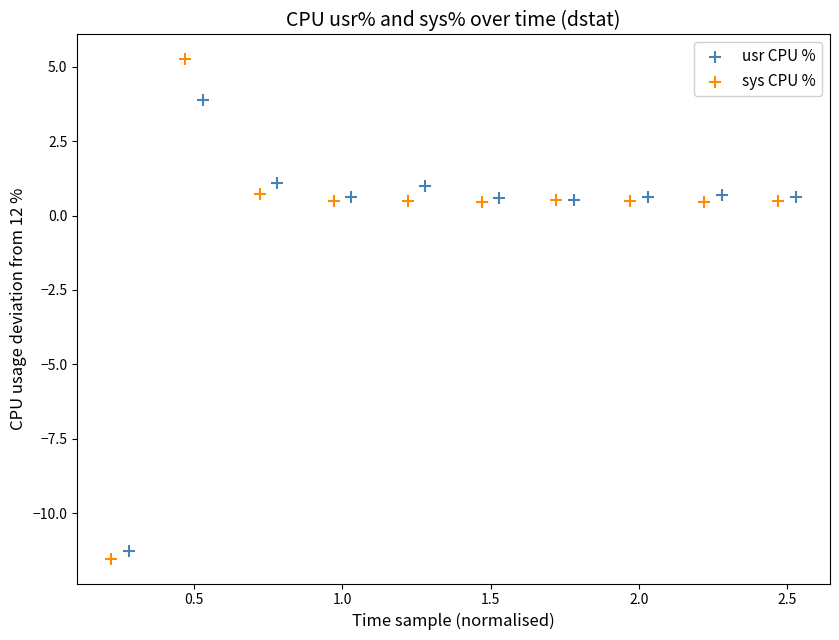

Which series has the largest Y range (max minus min)?

sys CPU %